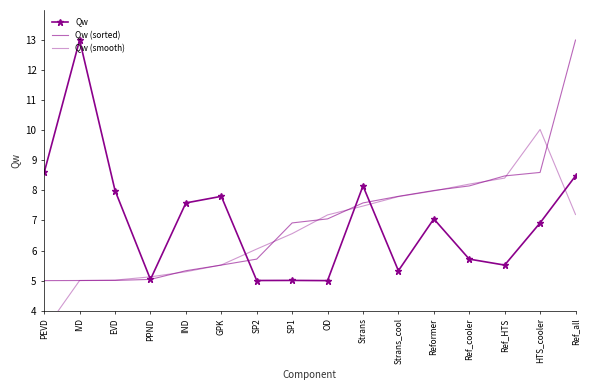

Which series changed the most between IND and Ref_all?

Qw (sorted)